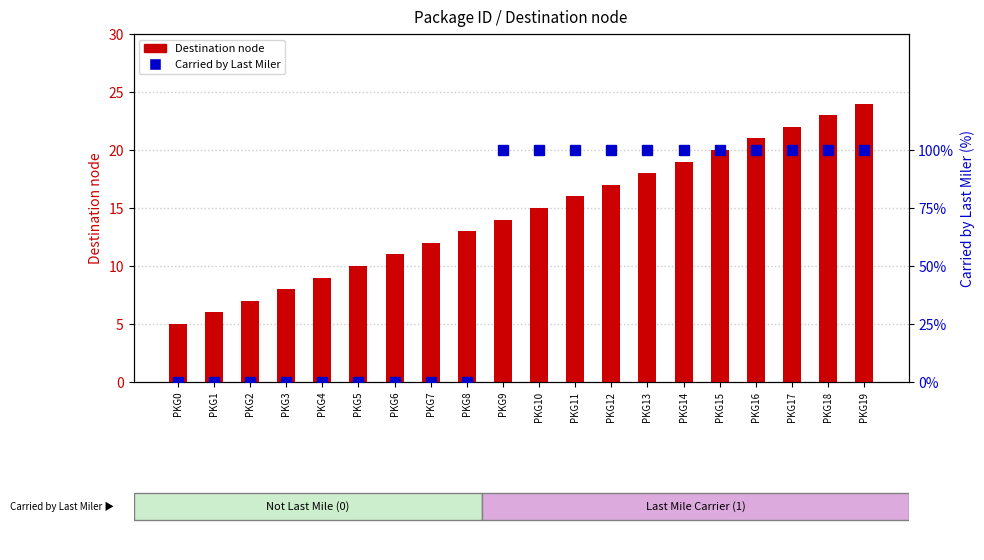

What is the sum of all Carried by Last Miler values?

1100